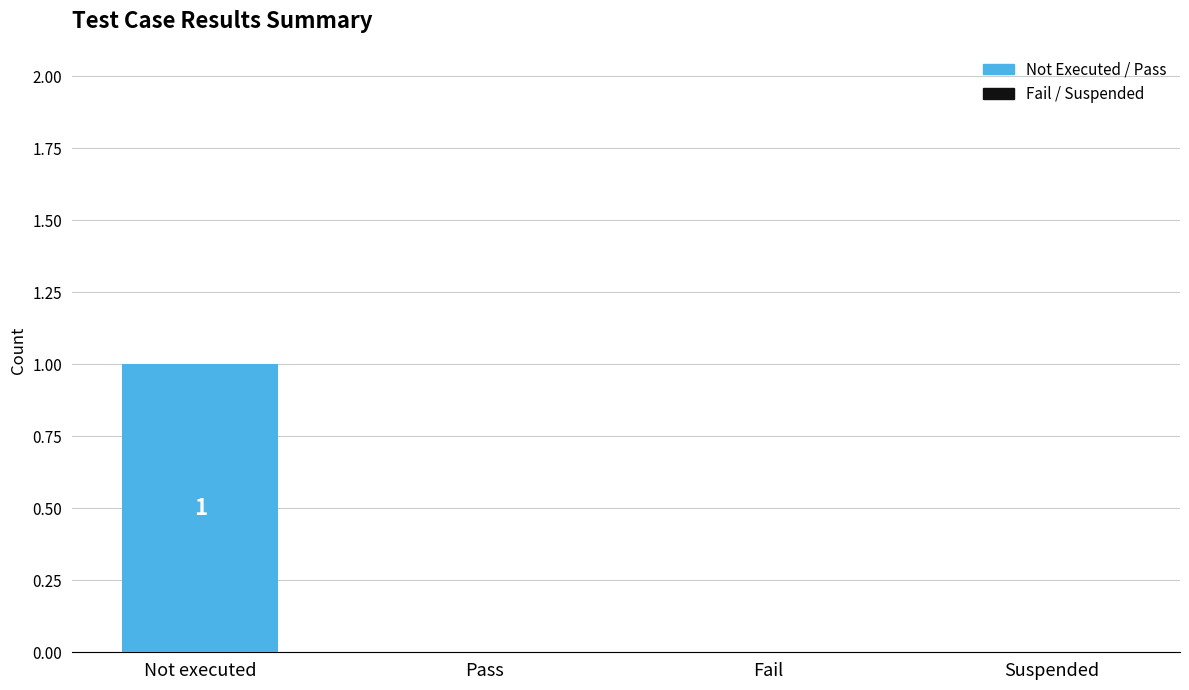

The chart shows a value of 1 at Pass. True or false?

False